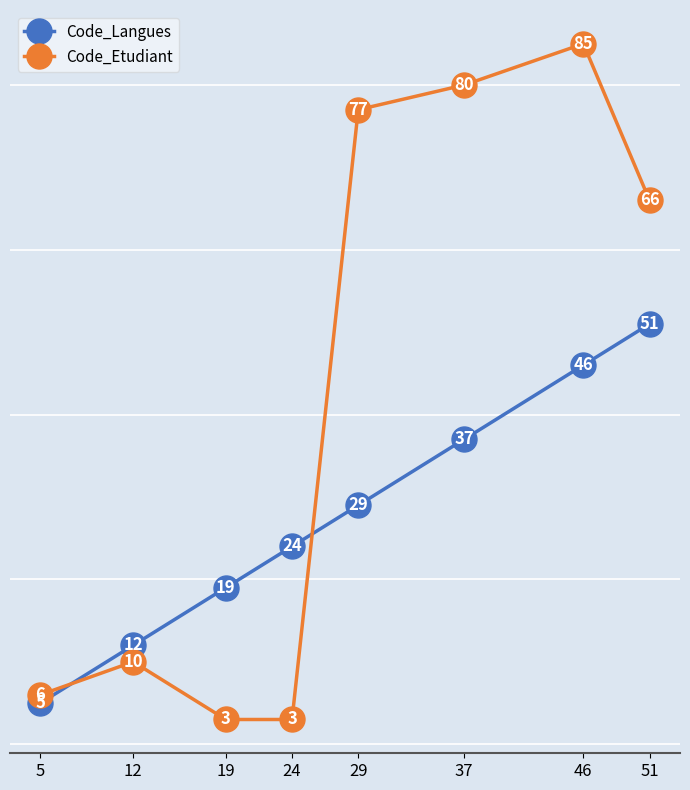

The value of Code_Etudiant at 19 is 3. True or false?

True